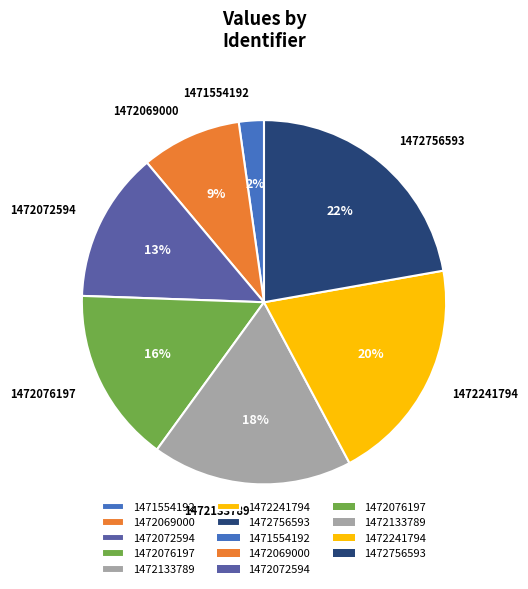

How many segments does this pie chart have?

7